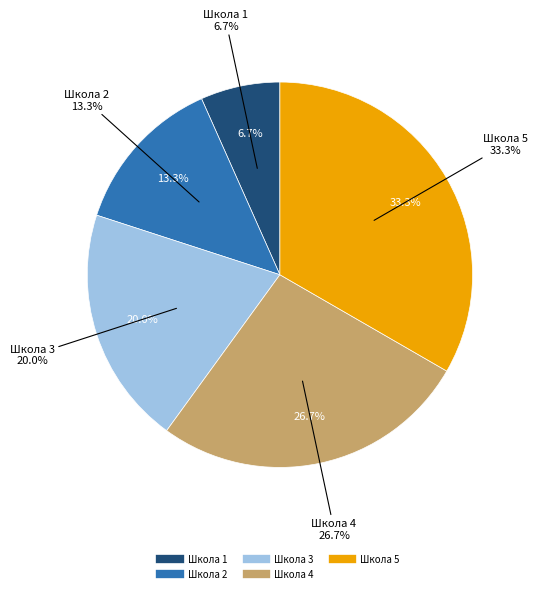

What is the ratio of the value at Школа 3 to the value at Школа 2?

1.5